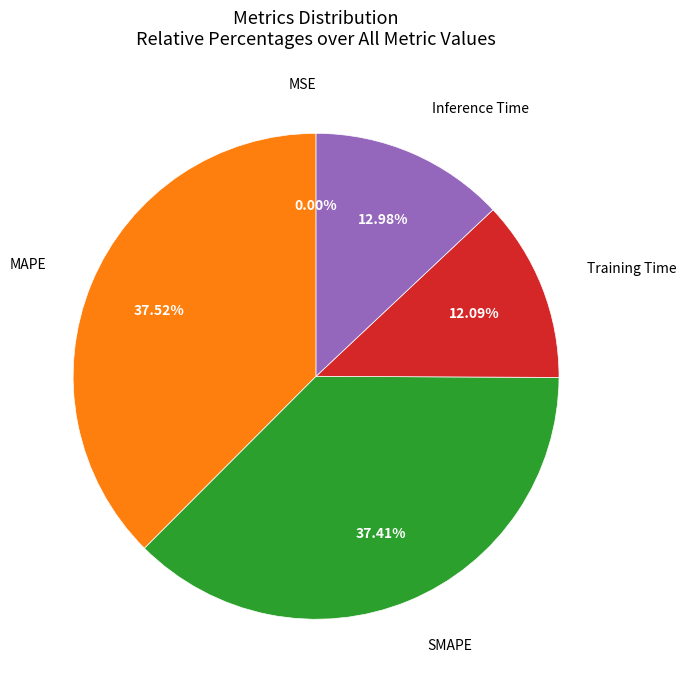

Is there any slice that represents more than half of the pie?

No